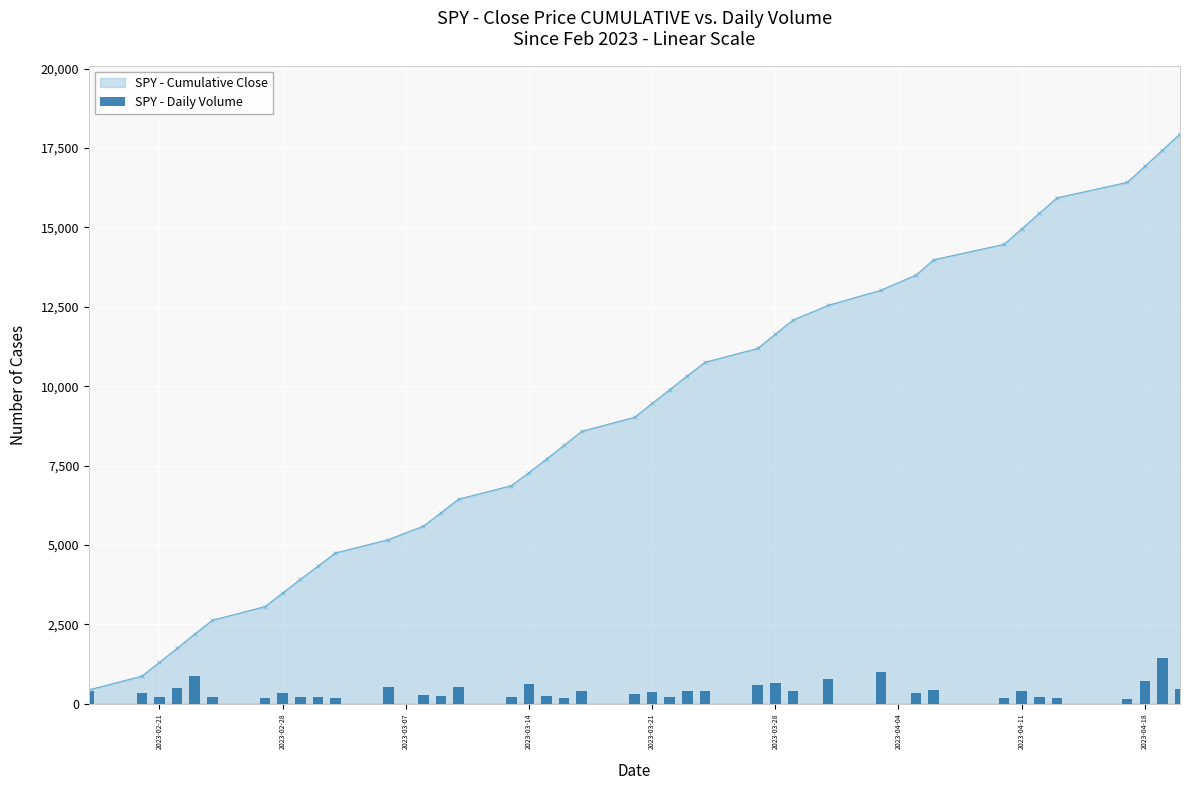

What is the sum of all values?

16500.7